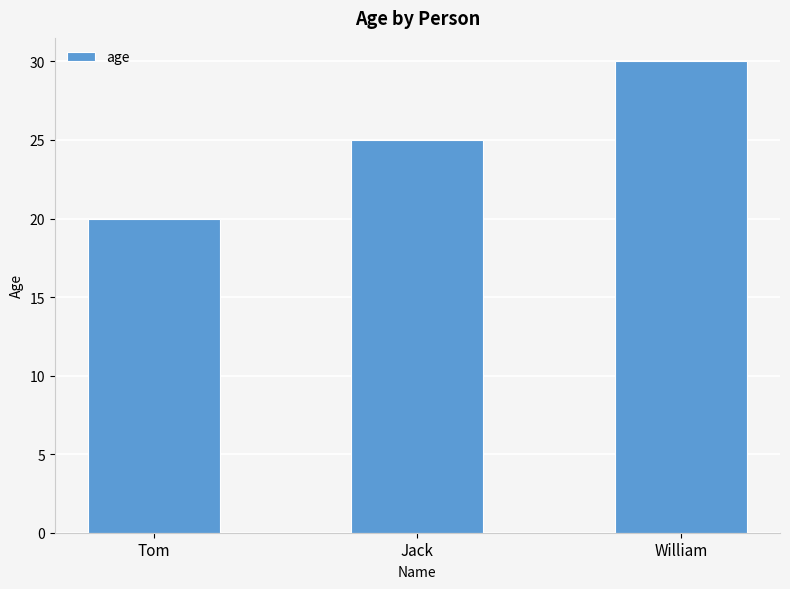

Reading left to right, list all the values displayed in this chart.

20	25	30